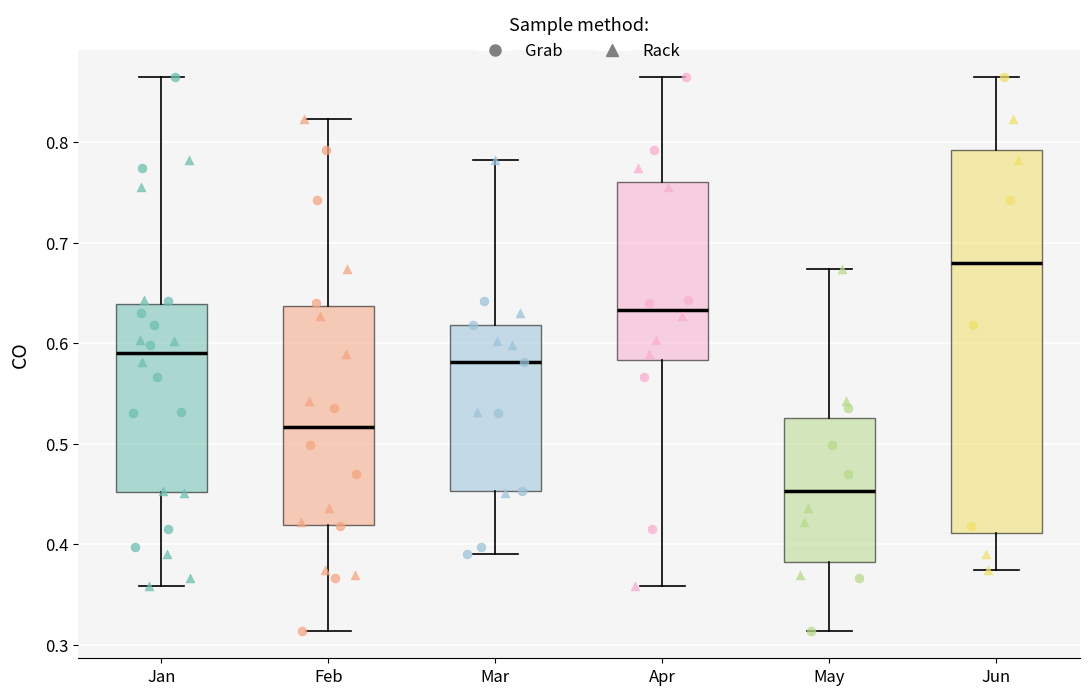

Which box's median line is the lowest?

May